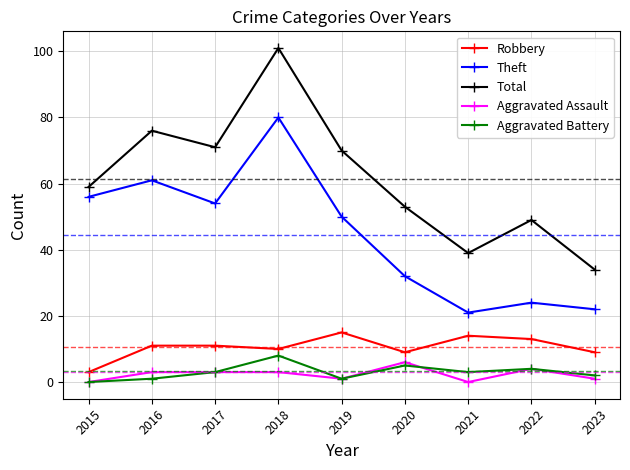

Rank the series by their maximum value, from highest to lowest.

Total, Theft, Robbery, Aggravated Battery, Aggravated Assault